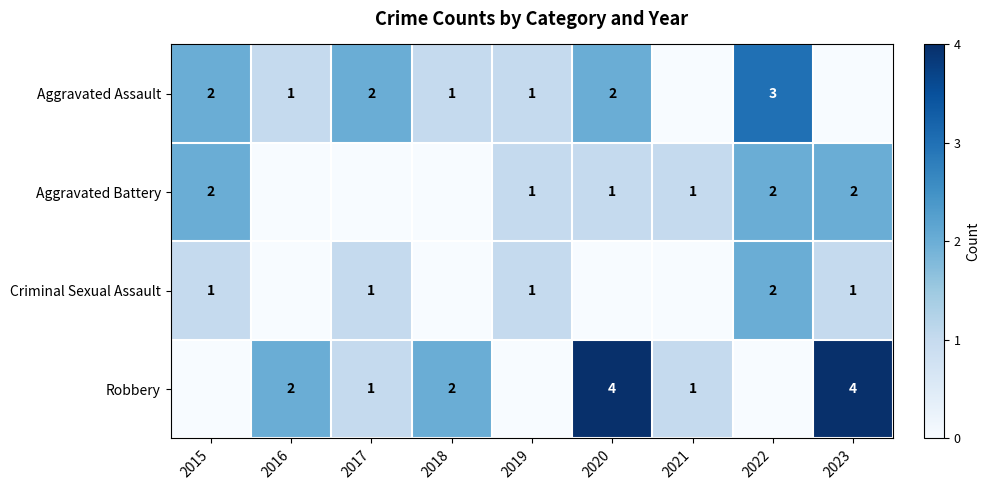

Is the value of Robbery at 2023 greater than the value of Criminal Sexual Assault at 2023?

Yes